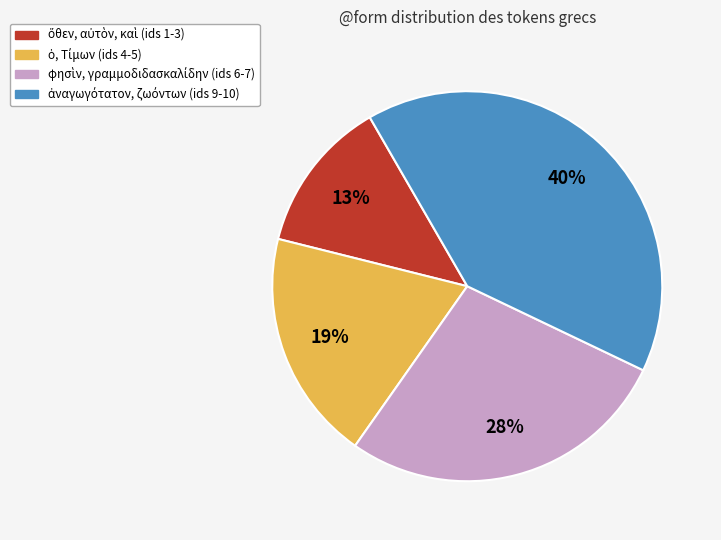

Is there any slice that represents more than half of the pie?

No